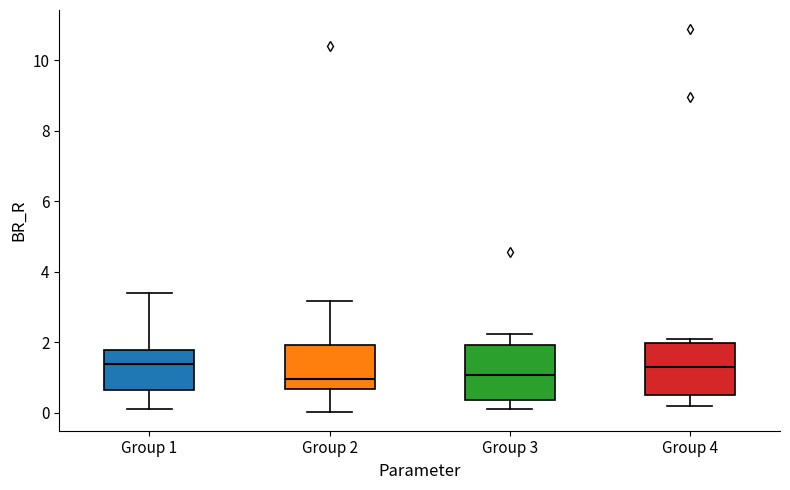

Reading left to right, transcribe this box plot: for each box, give where its median line is, the range the box spans, and where its two whiskers end, as read against the y-axis. The values are not printed on the chart, so give them approximately, as read against the axis.

Group 1: median 1.4, box 0.6 to 1.8, whiskers 0.2 to 3.4
Group 2: median 1.0, box 0.6 to 2.0, whiskers 0.0 to 3.2
Group 3: median 1.0, box 0.4 to 2.0, whiskers 0.2 to 2.2
Group 4: median 1.2, box 0.6 to 2.0, whiskers 0.2 to 2.2